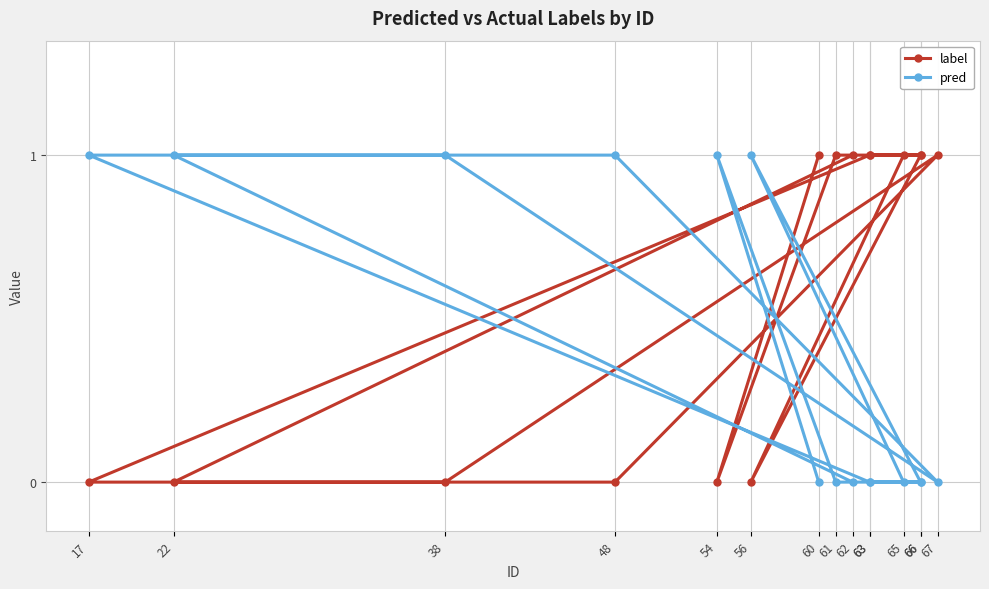

What is the approximate value of label at 62?

1